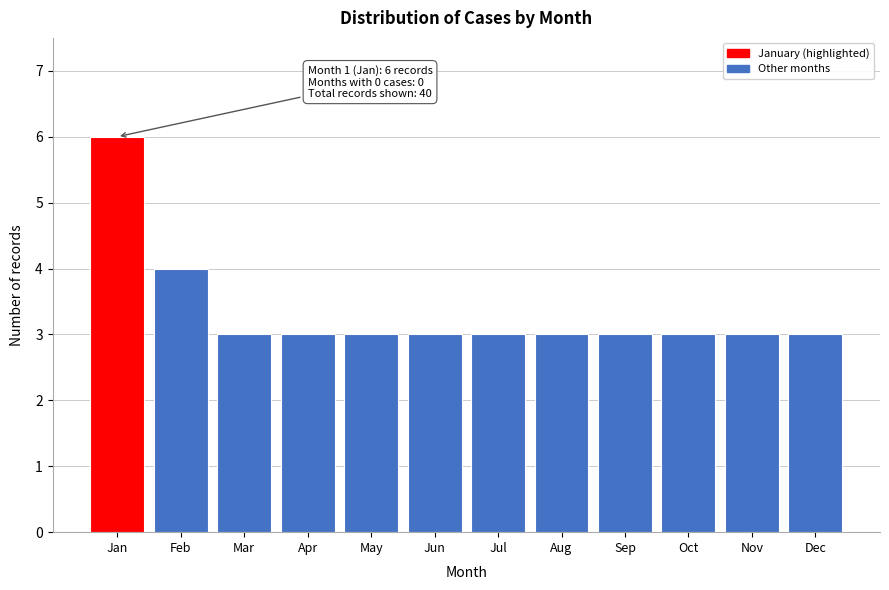

Reading left to right, what are all the values shown in this chart?

Jan=6	Feb=4	Mar=3	Apr=3	May=3	Jun=3	Jul=3	Aug=3	Sep=3	Oct=3	Nov=3	Dec=3